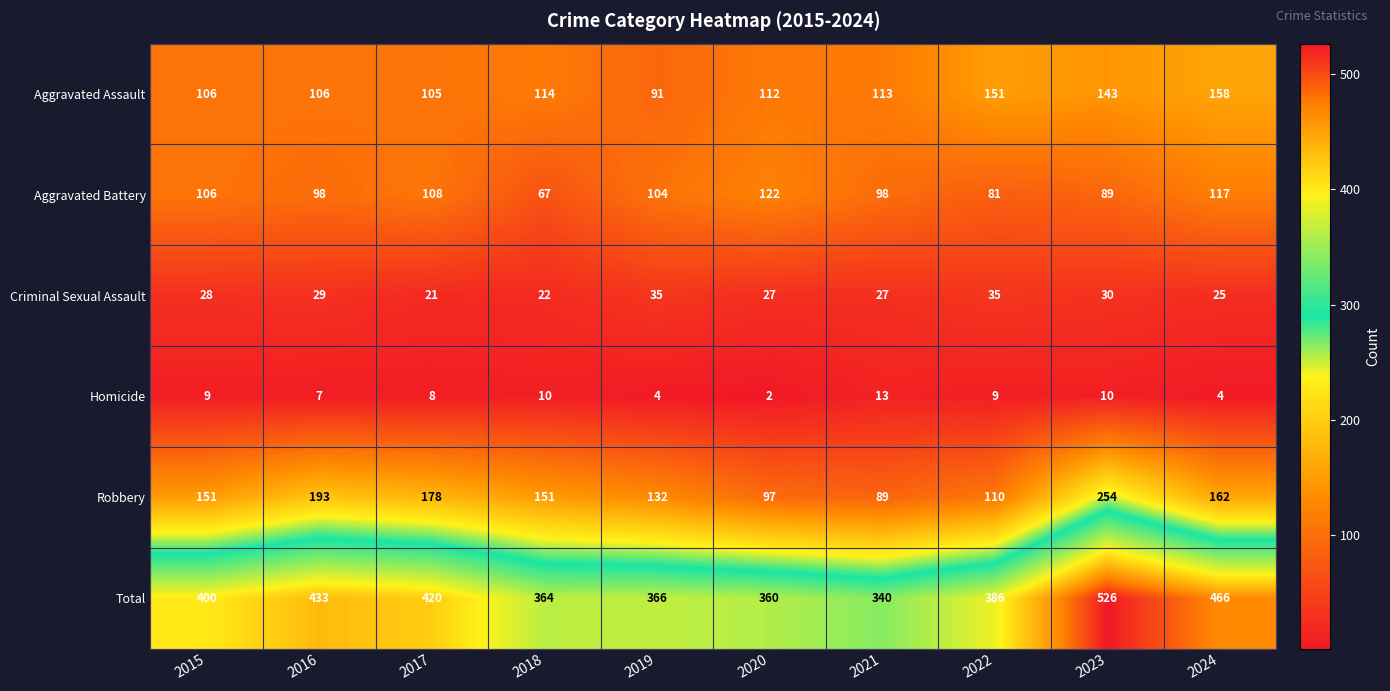

How many series are shown in this chart?

6